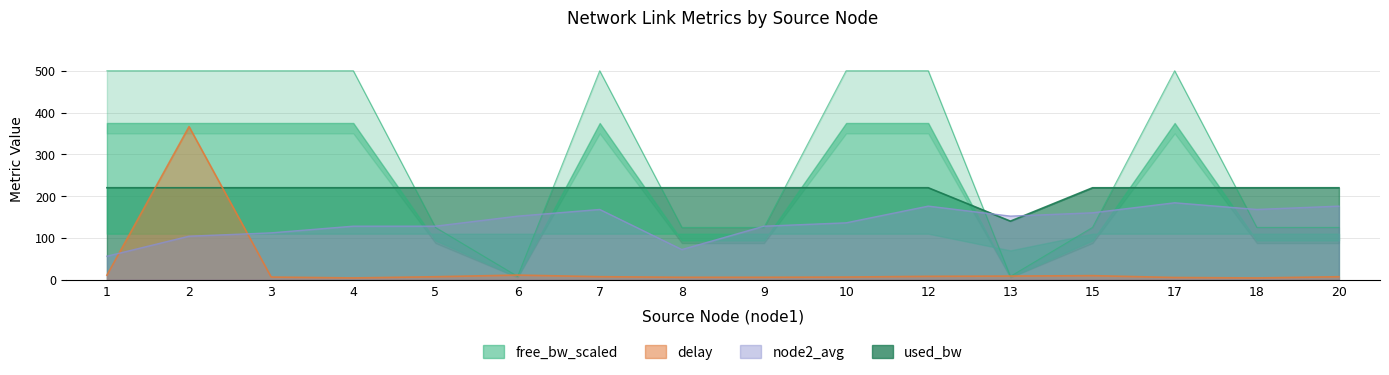

Reading left to right, extract all data points from this chart.

free_bw_scaled: 500.0	500.0	500.0	500.0	125.0	7.7	500.0	125.0	125.0	500.0	500.0	7.7	125.0	500.0	125.0	125.0
used_bw: 220.0	220.0	220.0	220.0	220.0	220.0	219.9	220.0	220.0	220.0	220.0	140.0	219.9	219.9	220.0	220.0
delay: 10.7	366.3	6.2	4.1	7.0	10.9	7.1	5.7	5.7	6.2	7.9	8.6	9.6	5.1	4.1	7.0
node2_avg: 56.0	104.0	112.0	128.0	128.0	152.0	168.0	72.0	128.0	136.0	176.0	152.0	160.0	184.0	168.0	176.0